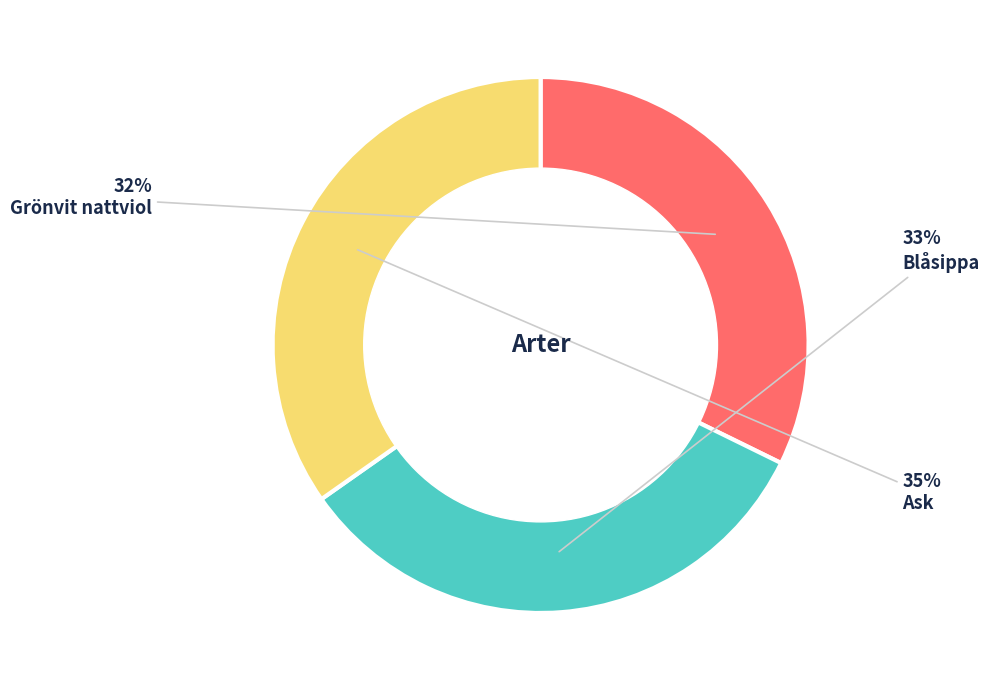

Does any single category account for the majority?

No